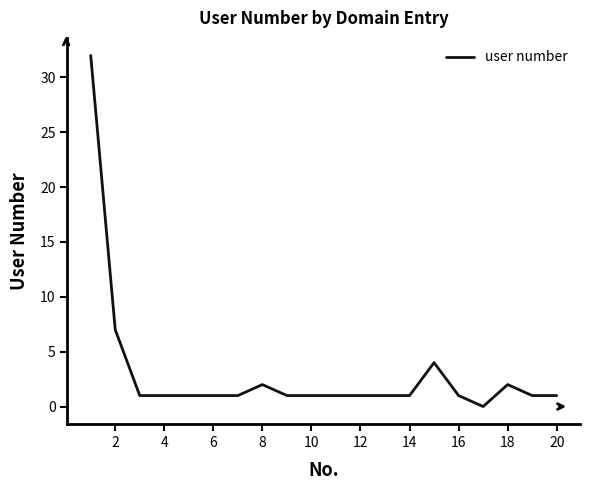

What is the greatest value displayed?

32